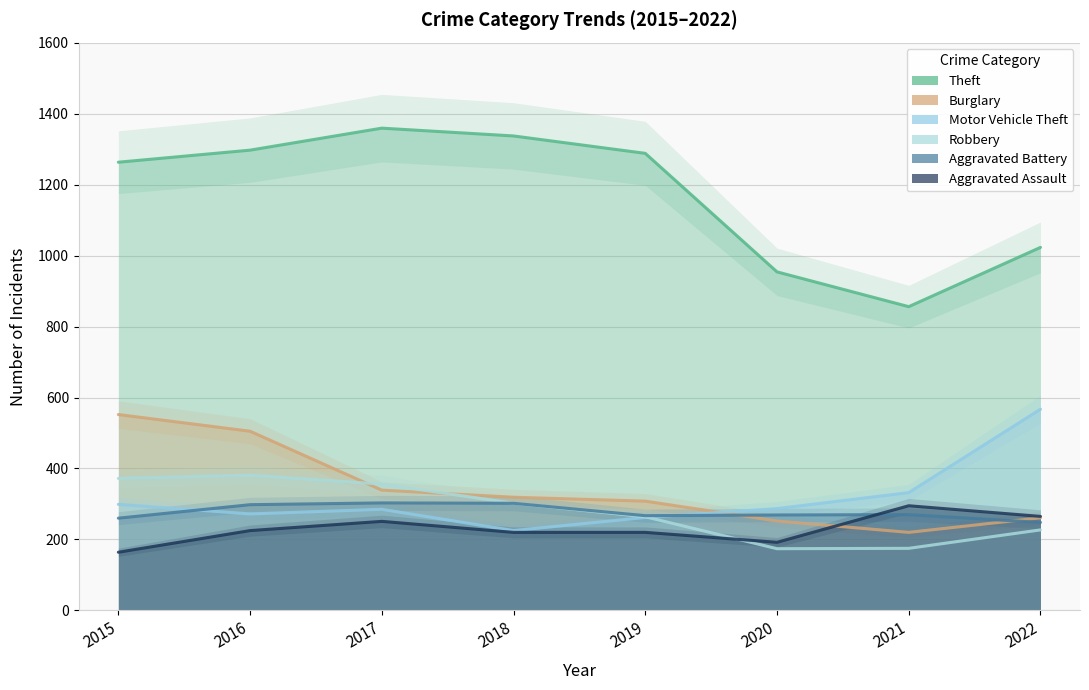

How many data points in Burglary are less than 319?

4